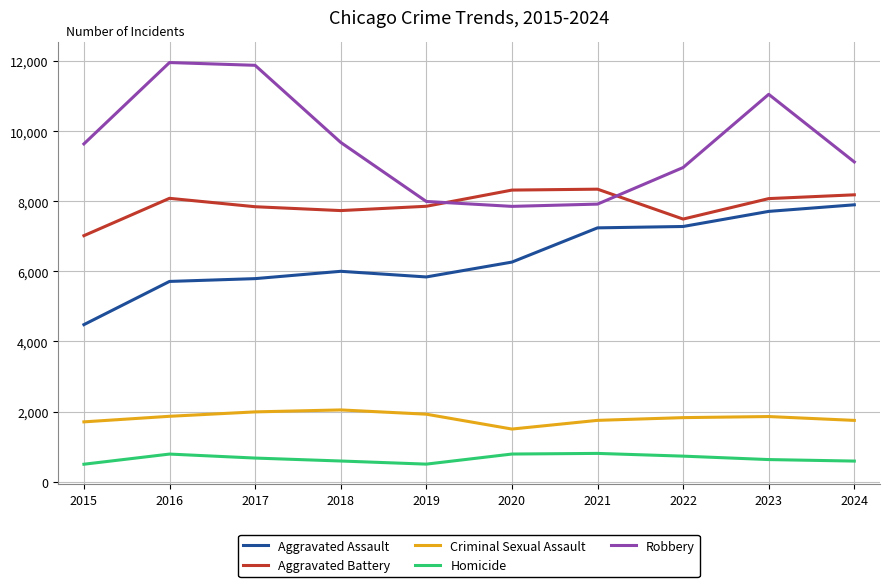

What are all the series names shown in the legend?

Aggravated Assault, Aggravated Battery, Criminal Sexual Assault, Homicide, Robbery